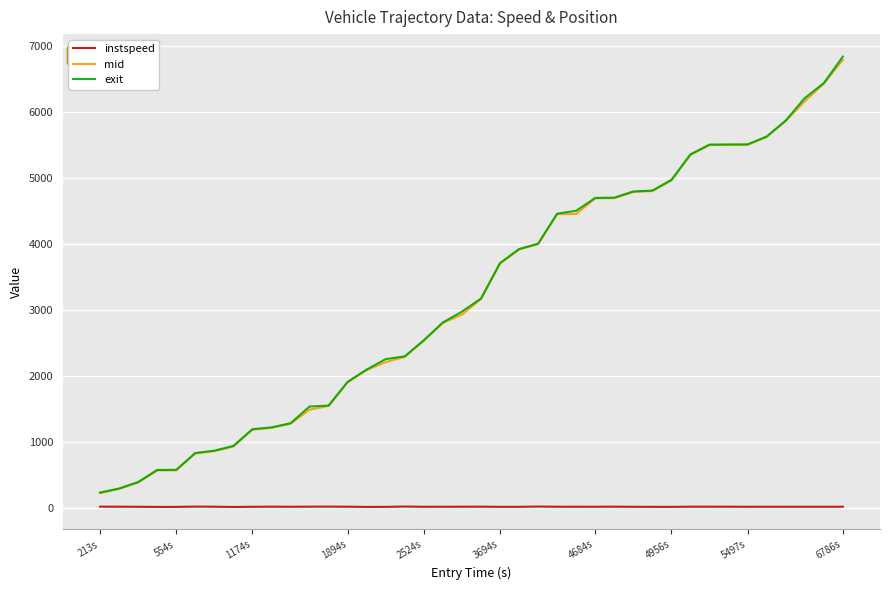

True or false: exit and instspeed cross at least once.

False